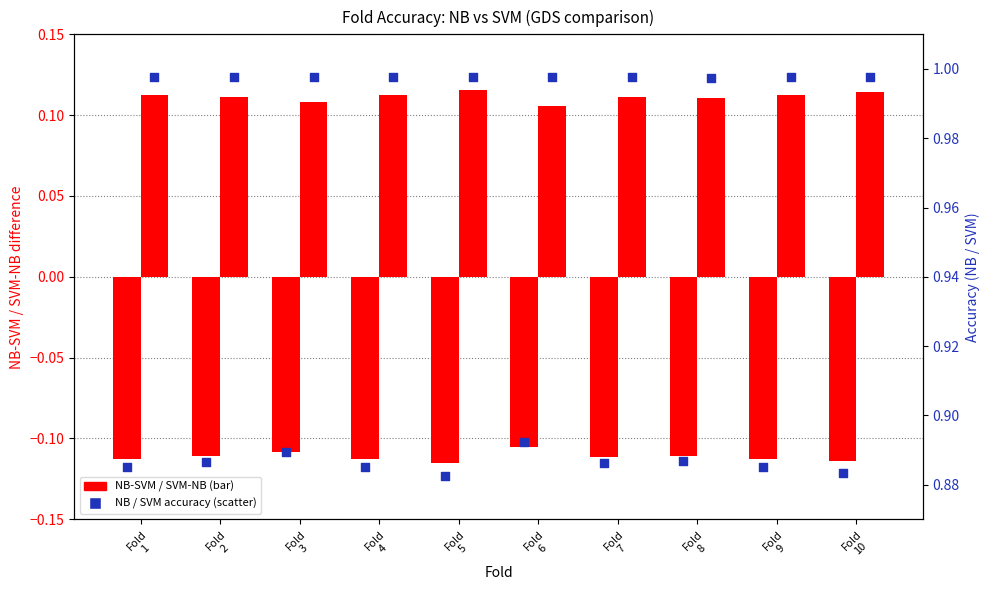

What is the total value across all series at Fold
7?

1.9